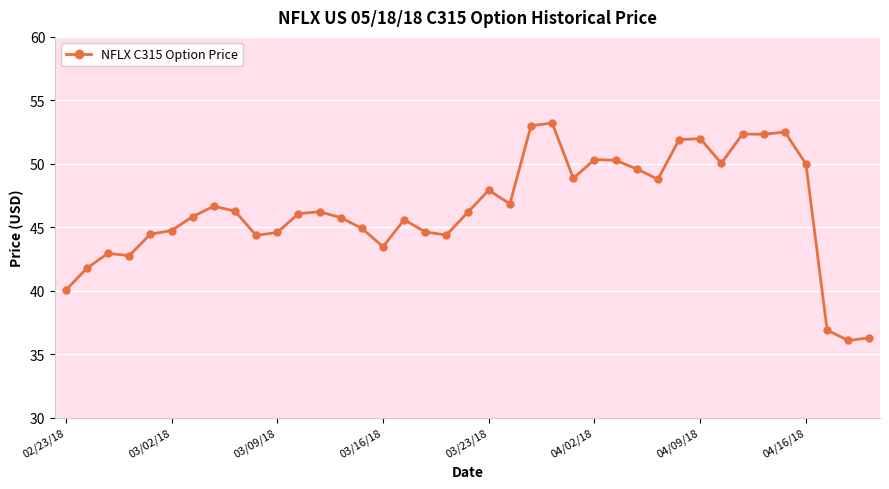

What is the value of the 8th point from the left?

46.7